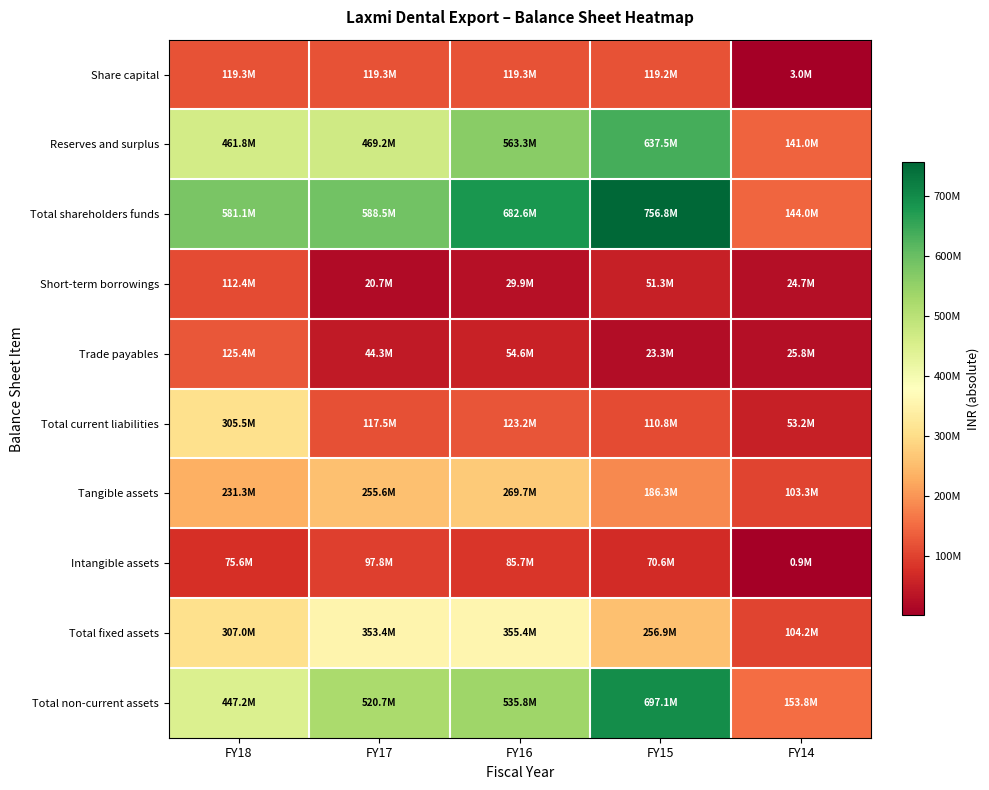

Which series has the largest total across all categories?

Total shareholders funds